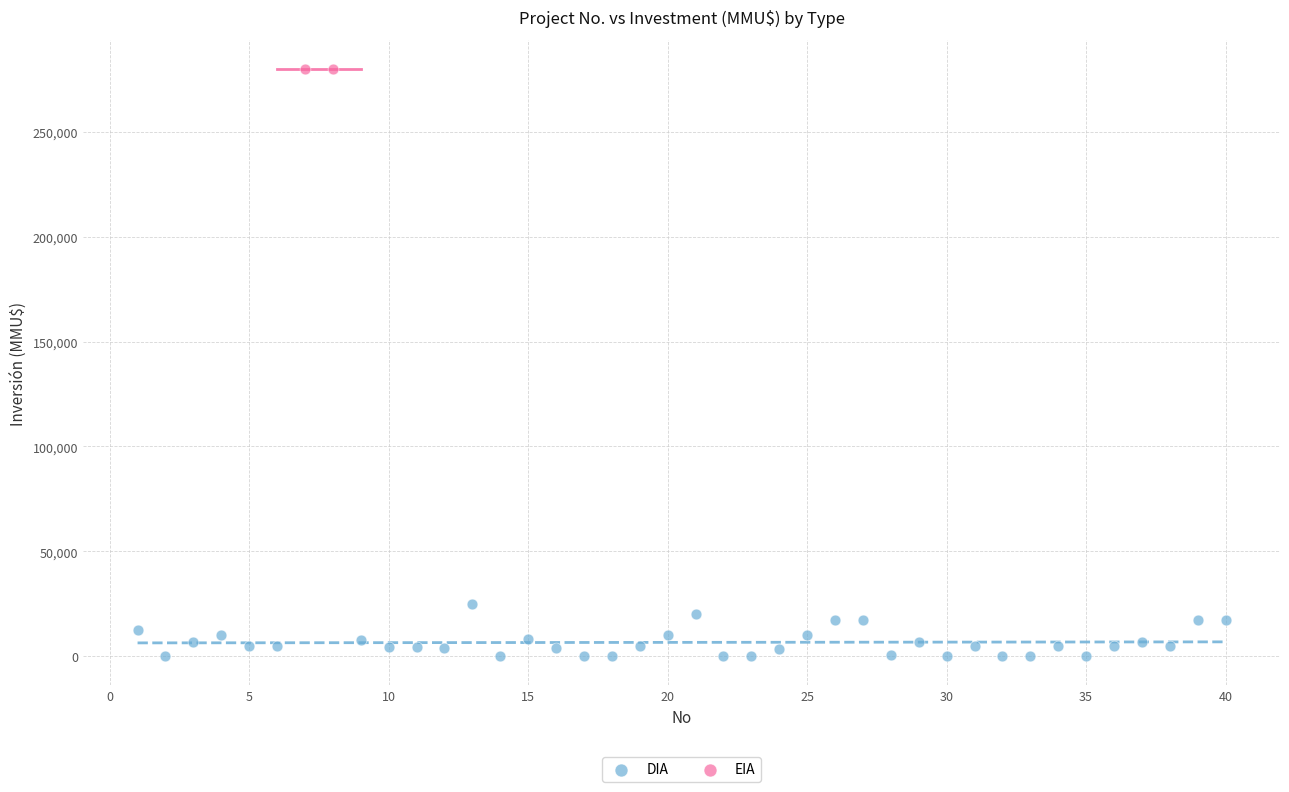

What are all the series names shown in the legend?

DIA, EIA